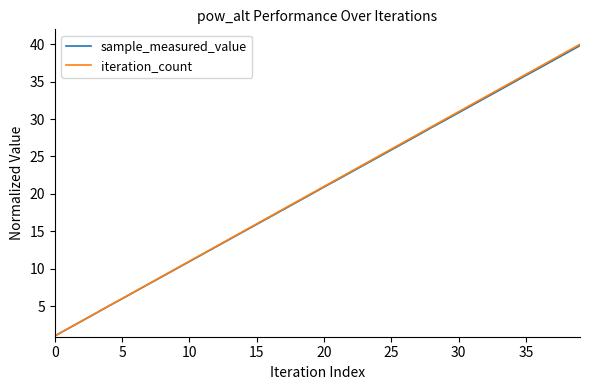

What is the minimum value shown in the chart?

1.0